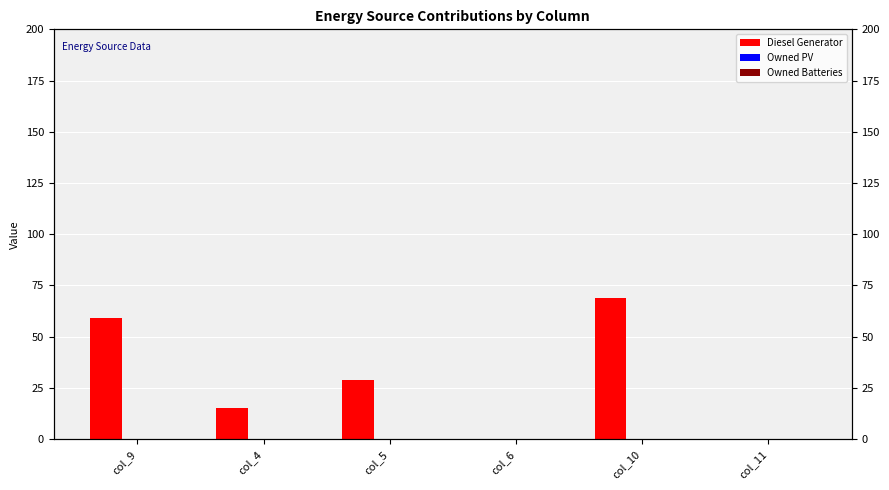

What is the difference between the highest and lowest values at col_4?

15